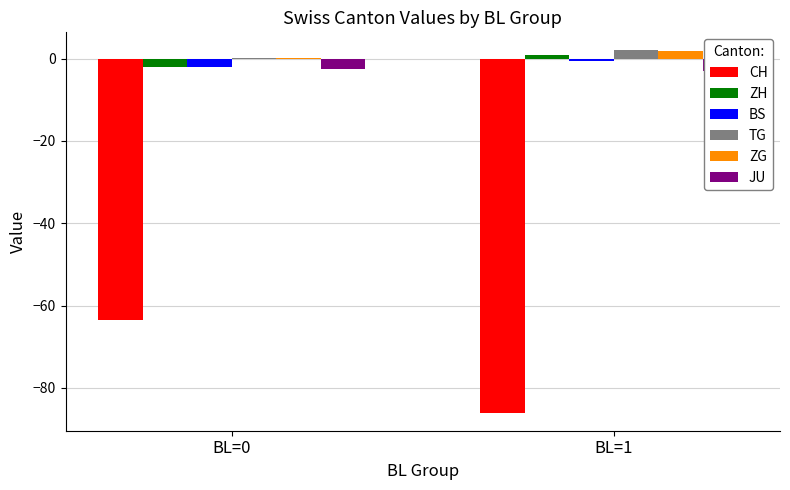

Rank the categories by TG value from lowest to highest.

BL=0, BL=1